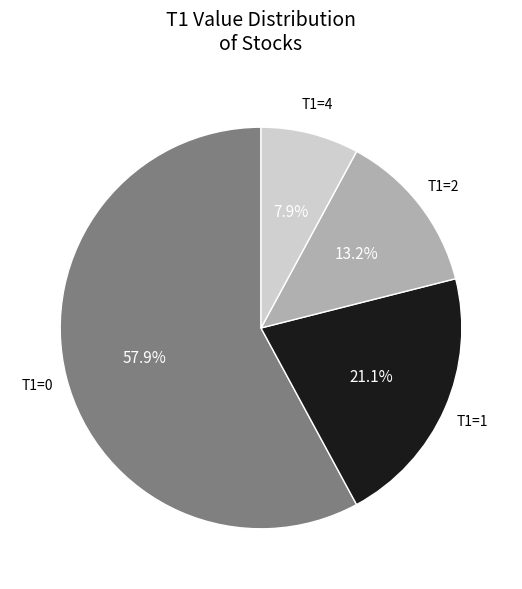

To the nearest percent, what is the difference between the largest and smallest slice percentages?

50%